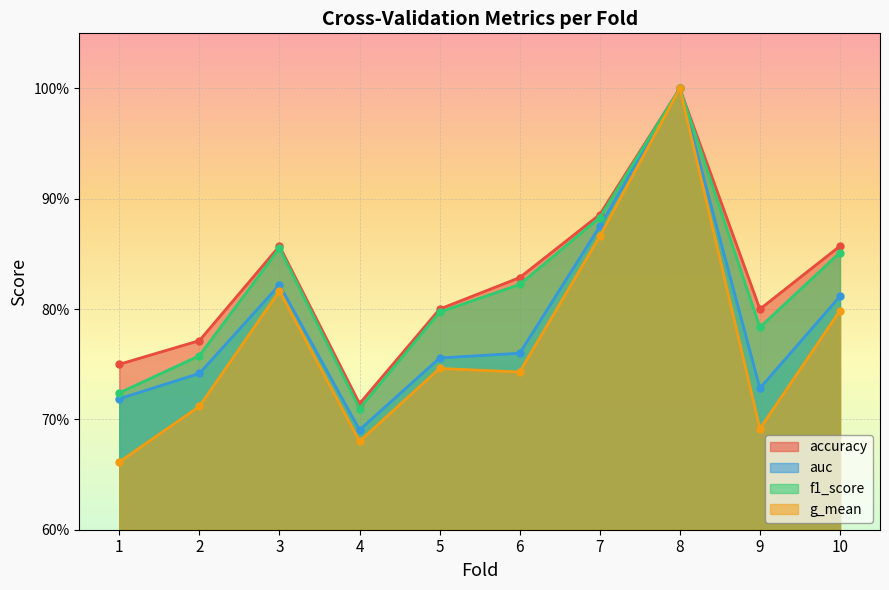

What is the value of the g_mean point at the 4th from the left?

0.7